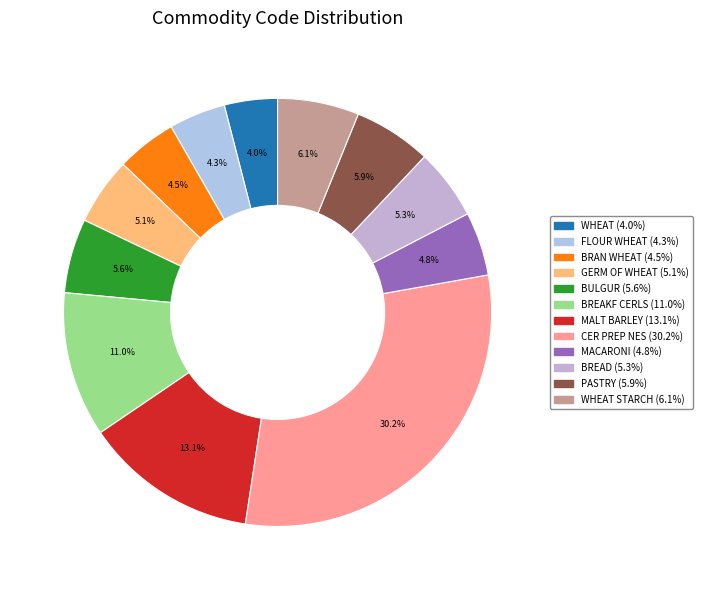

To the nearest percent, what is the average slice percentage?

8%